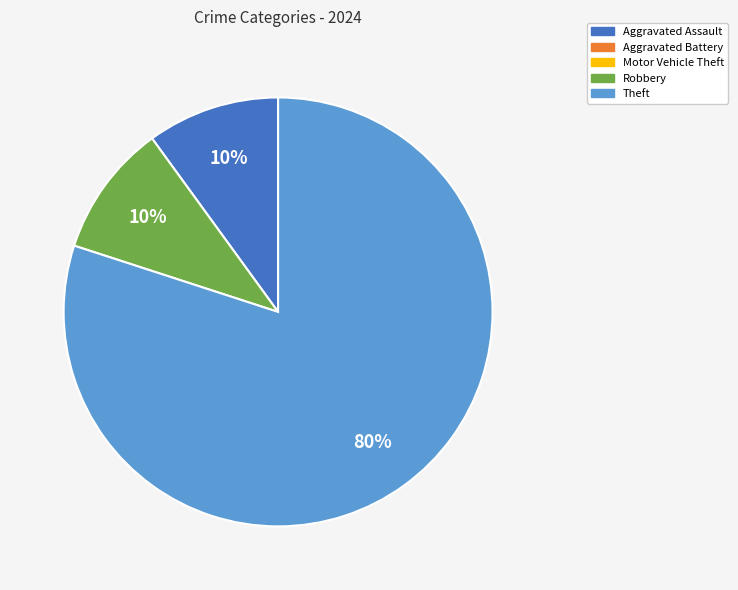

Count the number of slices in the pie.

3